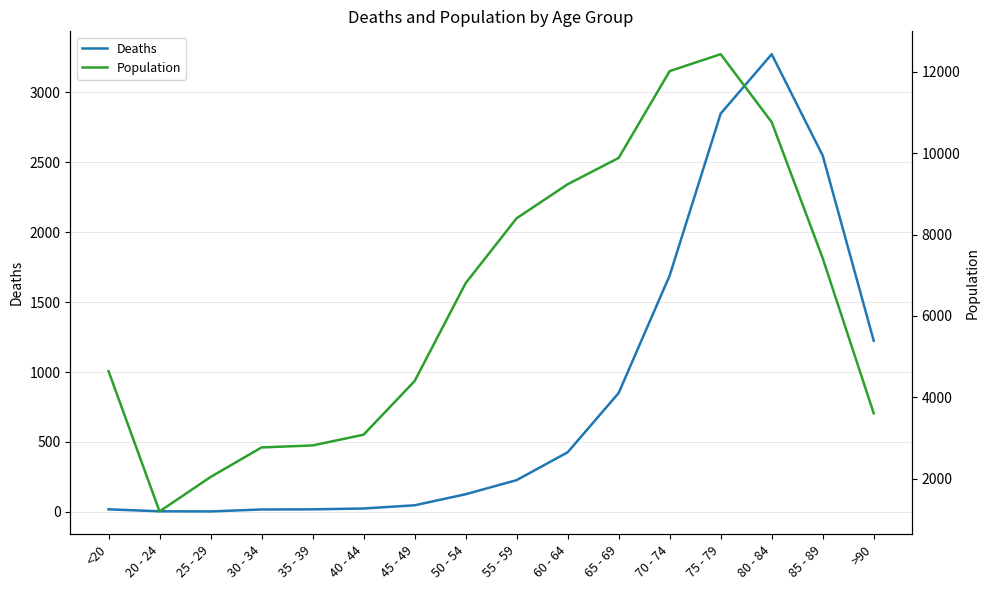

The value of Deaths at 60 - 64 is 86. True or false?

False